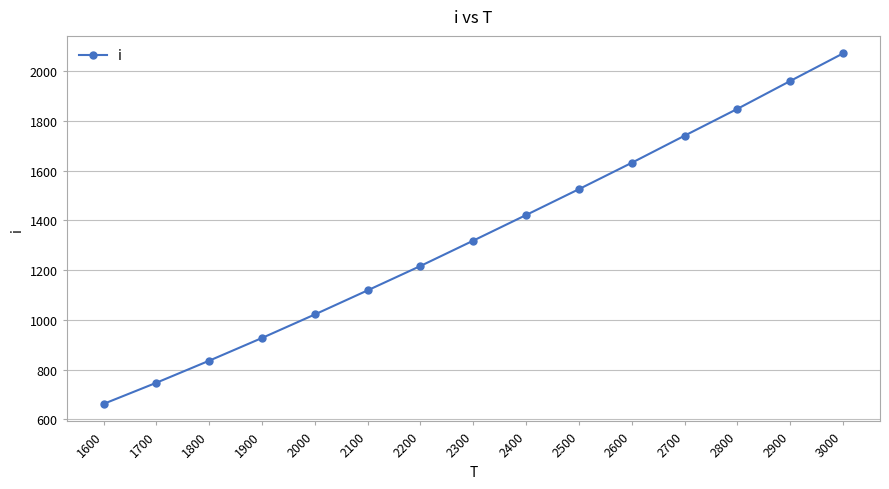

What is the value of the 5th point from the left?

1022.0